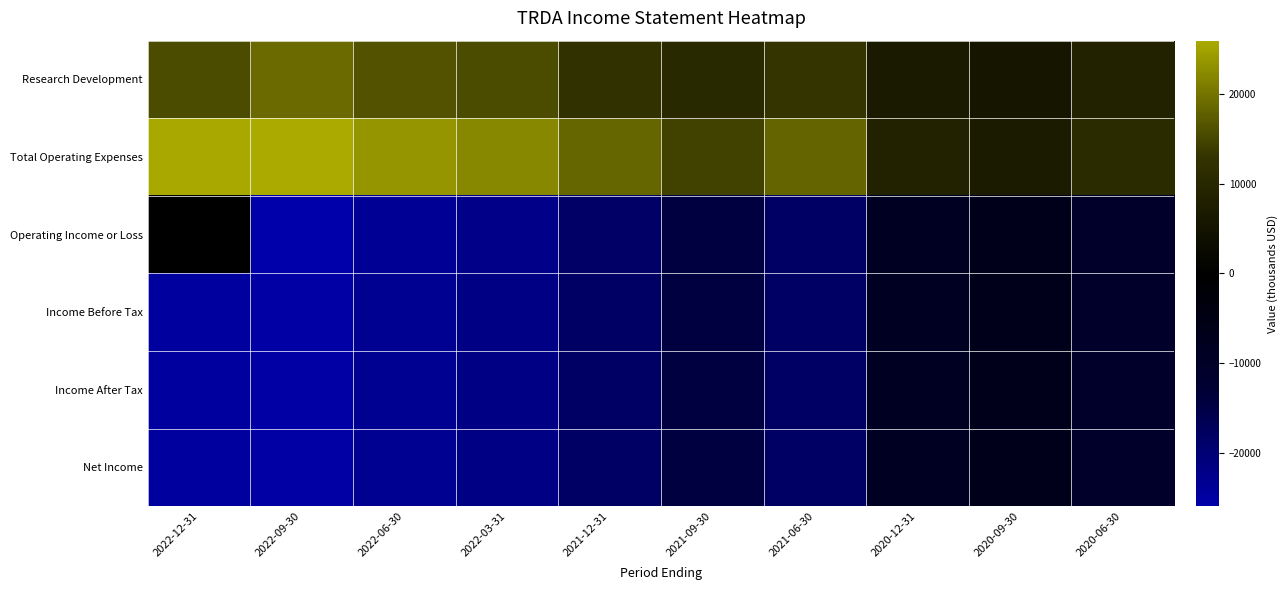

Which has a higher value, 2022-06-30 or 2020-06-30?

2022-06-30